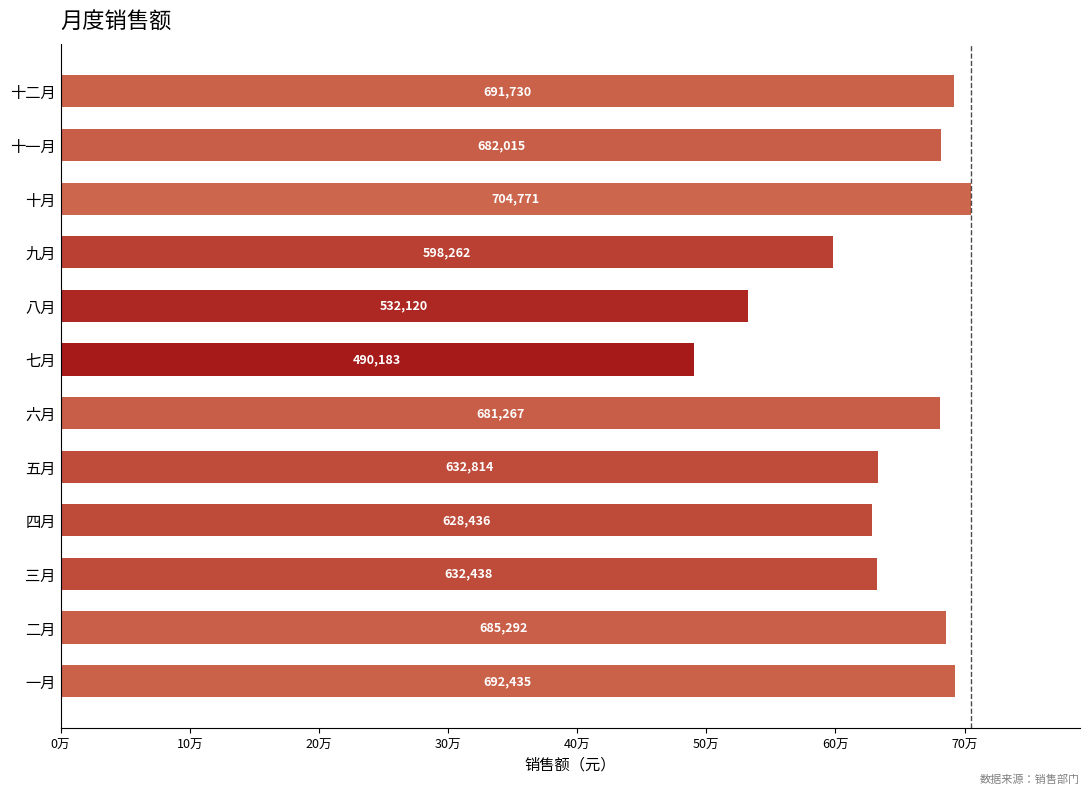

Does the chart contain any negative values?

No